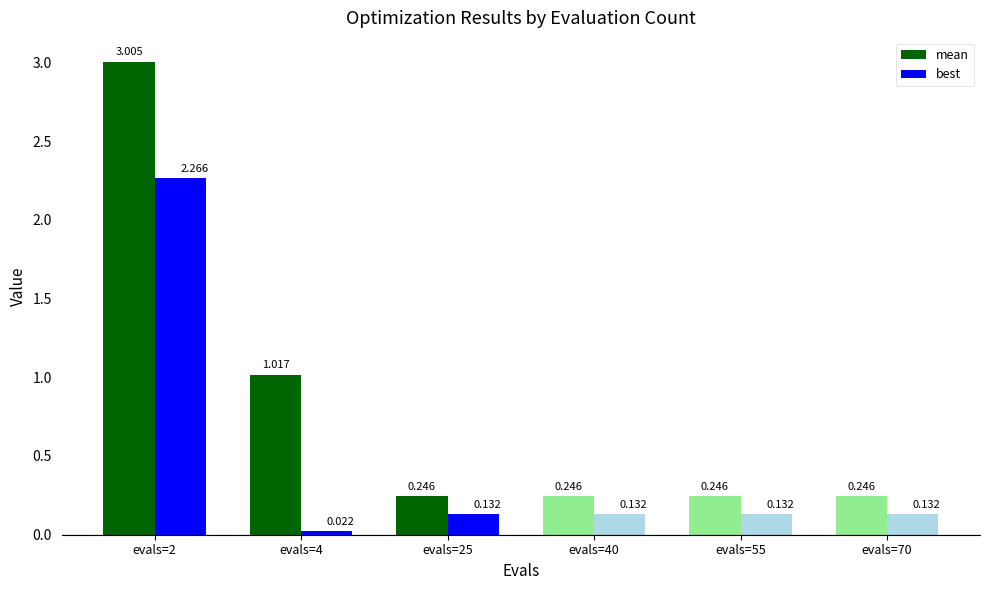

Which series has the largest total across all categories?

mean